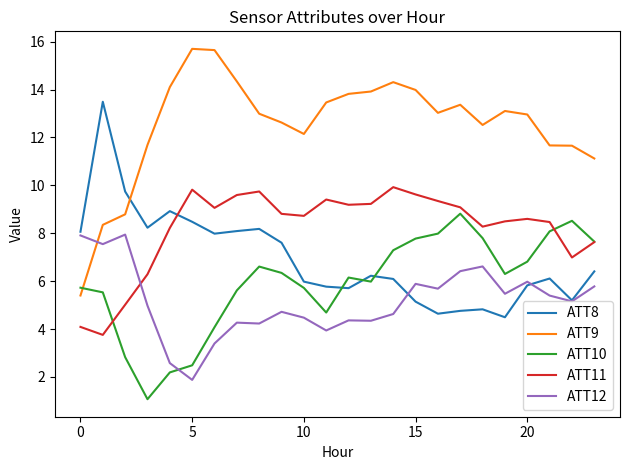

Which series has the widest spread of values?

ATT9